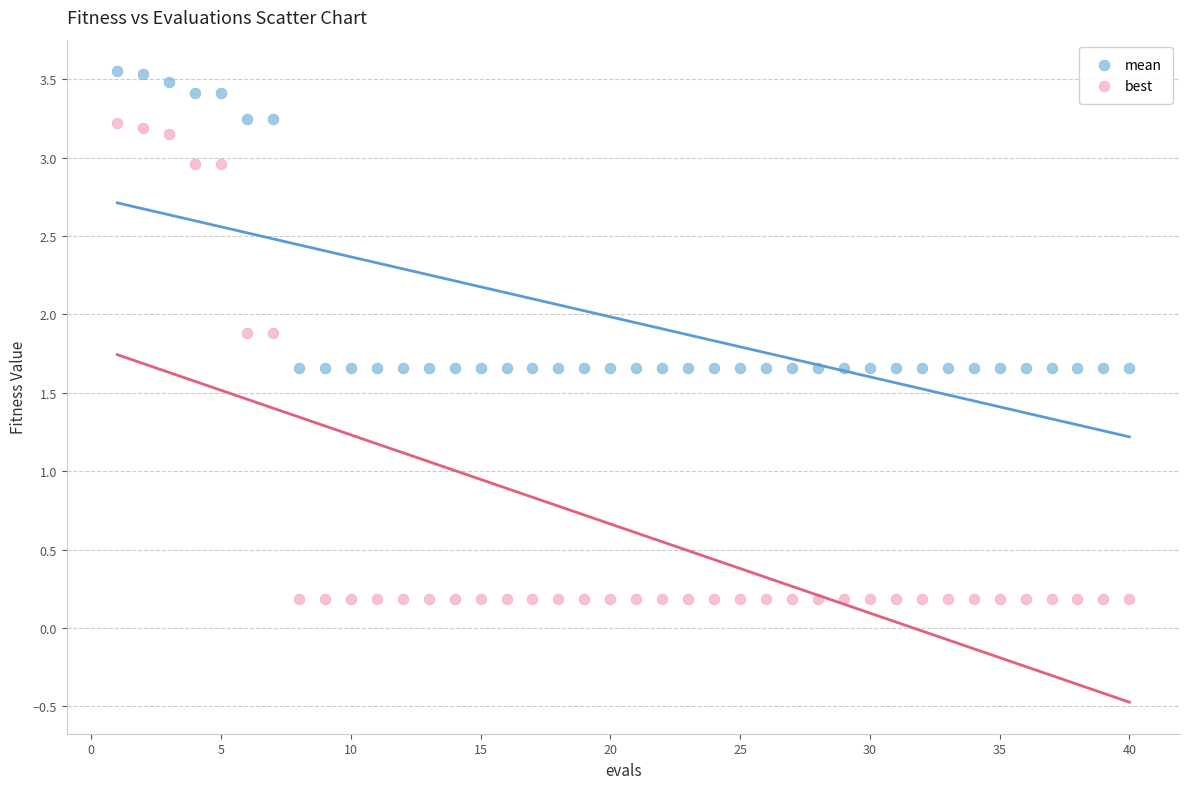

What are all the series names shown in the legend?

mean, best